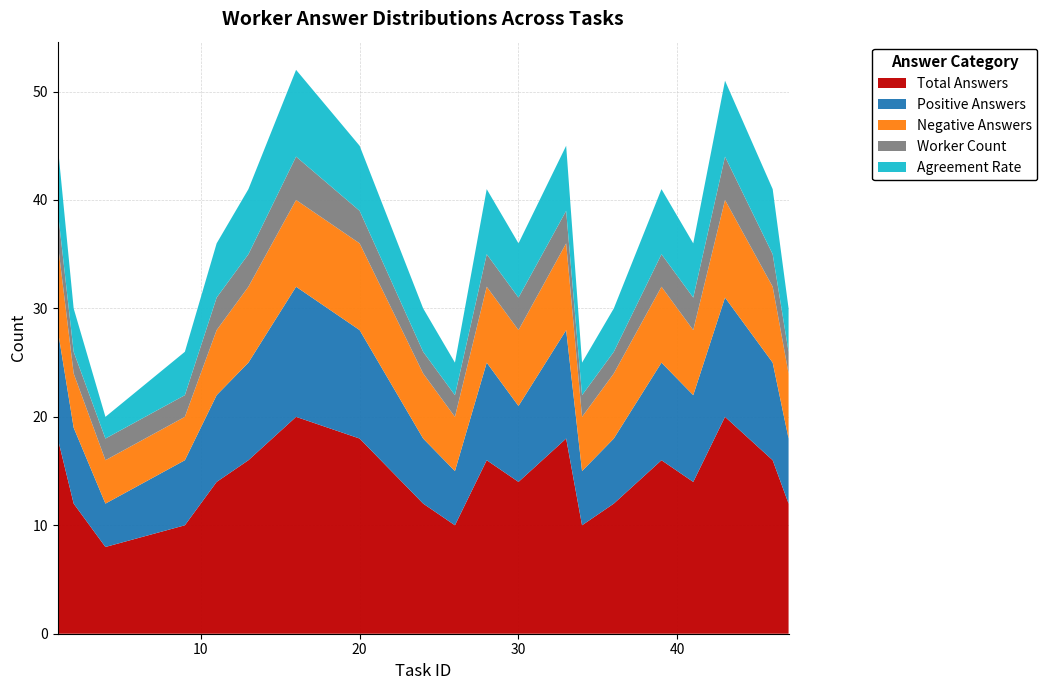

Reading left to right, list all the values displayed in this chart.

Total Answers: 1=18	2=12	4=8	9=10	11=14	13=16	16=20	20=18	24=12	26=10	28=16	30=14	33=18	34=10	36=12	39=16	41=14	43=20	46=16	47=12
Positive Answers: 1=10	2=7	4=4	9=6	11=8	13=9	16=12	20=10	24=6	26=5	28=9	30=7	33=10	34=5	36=6	39=9	41=8	43=11	46=9	47=6
Negative Answers: 1=8	2=5	4=4	9=4	11=6	13=7	16=8	20=8	24=6	26=5	28=7	30=7	33=8	34=5	36=6	39=7	41=6	43=9	46=7	47=6
Worker Count: 1=3	2=2	4=2	9=2	11=3	13=3	16=4	20=3	24=2	26=2	28=3	30=3	33=3	34=2	36=2	39=3	41=3	43=4	46=3	47=2
Agreement Rate: 1=6	2=4	4=2	9=4	11=5	13=6	16=8	20=6	24=4	26=3	28=6	30=5	33=6	34=3	36=4	39=6	41=5	43=7	46=6	47=4